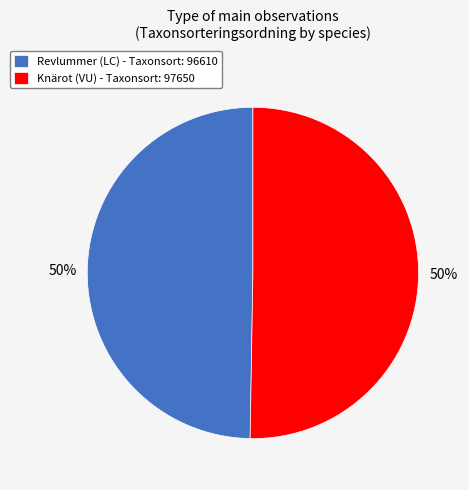

True or false: Revlummer (LC) - Taxonsort: 96610 accounts for 50% of the total.

True